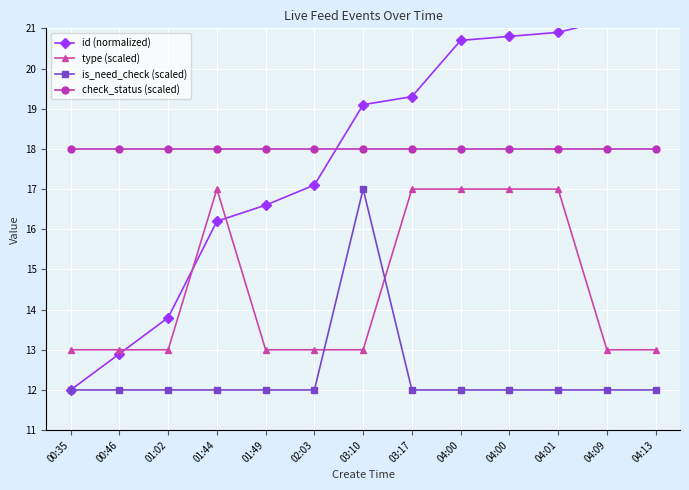

True or false: check_status (scaled) and type (scaled) cross at least once.

False